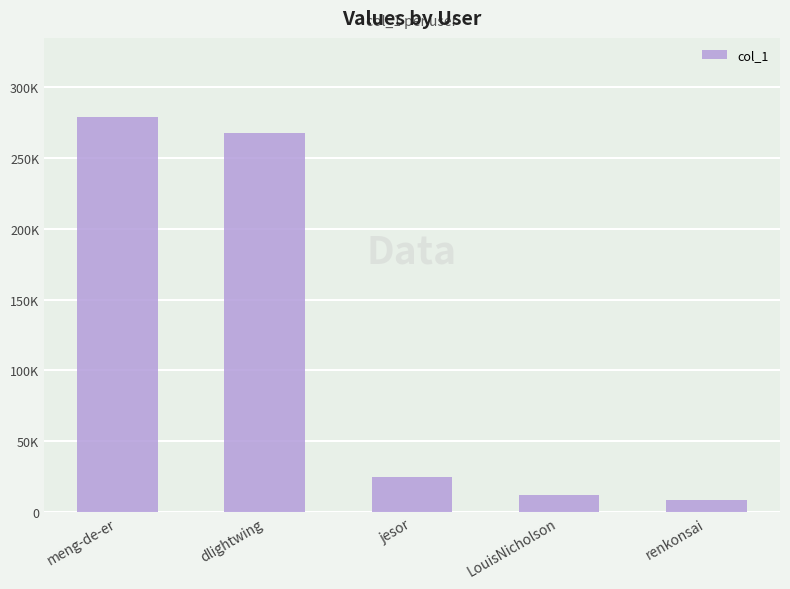

True or false: the data shows 405351 at dlightwing.

False